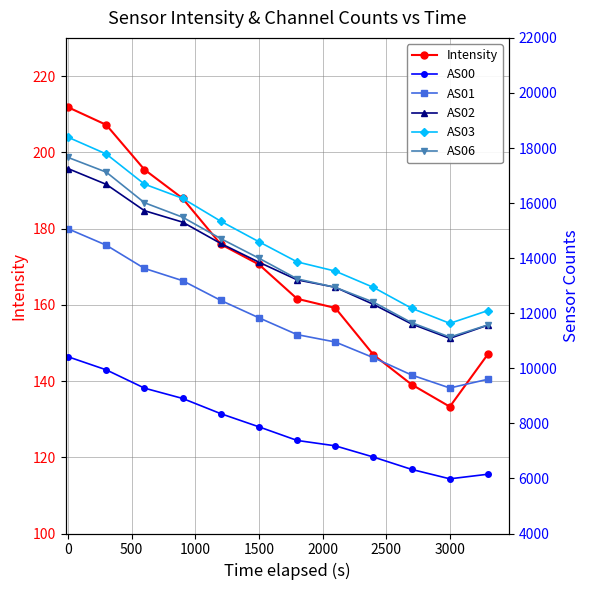

True or false: AS06 and AS01 intersect in this chart.

False